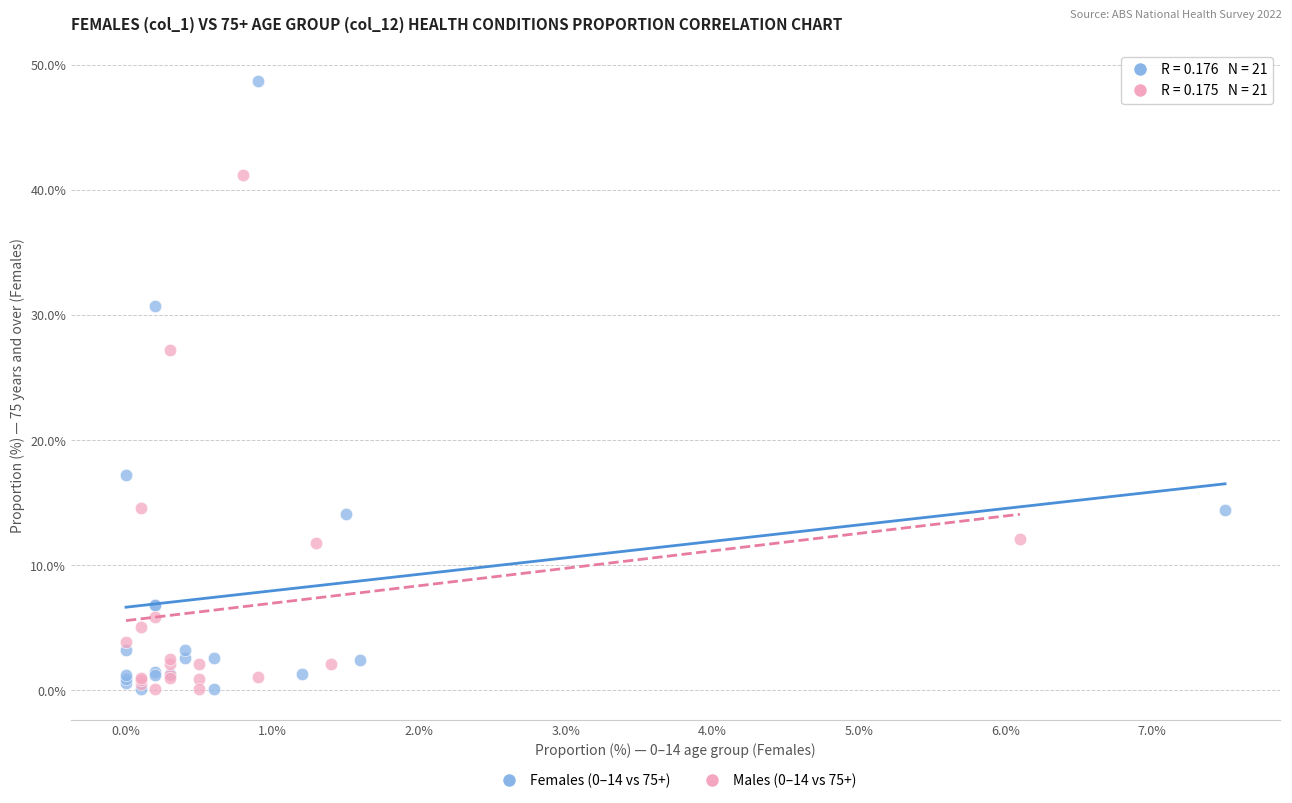

Which series reaches the maximum Y coordinate?

Females (0–14 vs 75+)